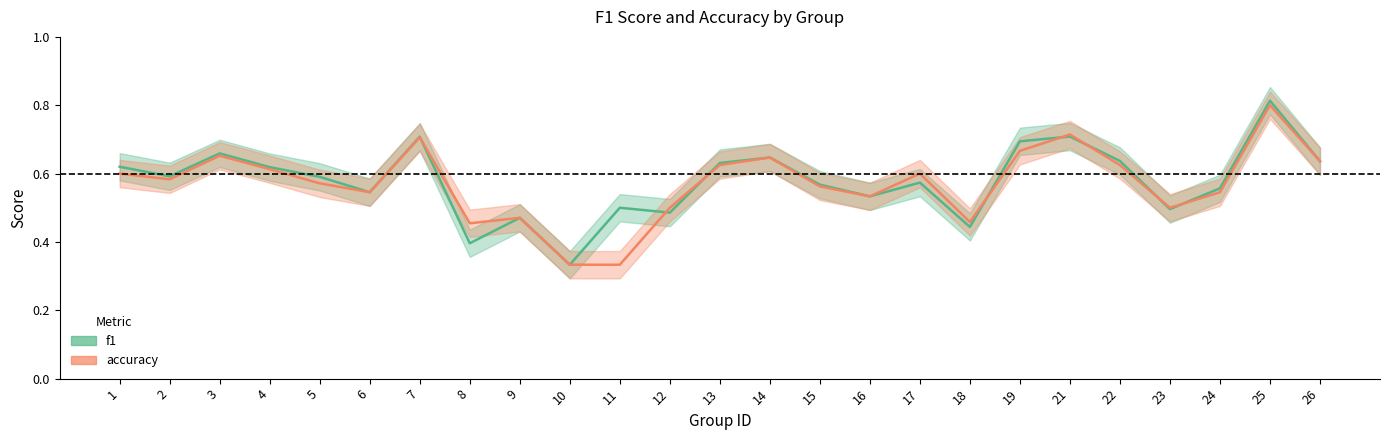

What is the approximate value of accuracy at 23?

0.5